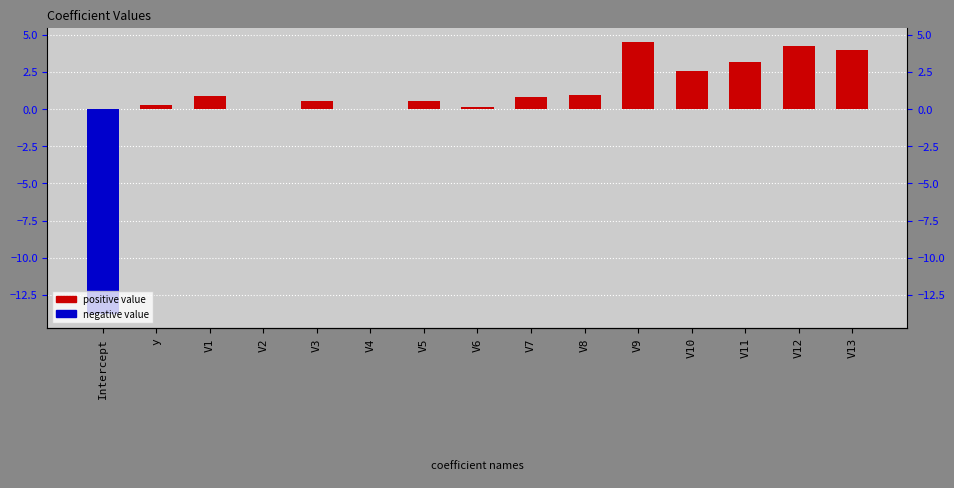

The chart shows a value of 4.3 at V12. True or false?

True